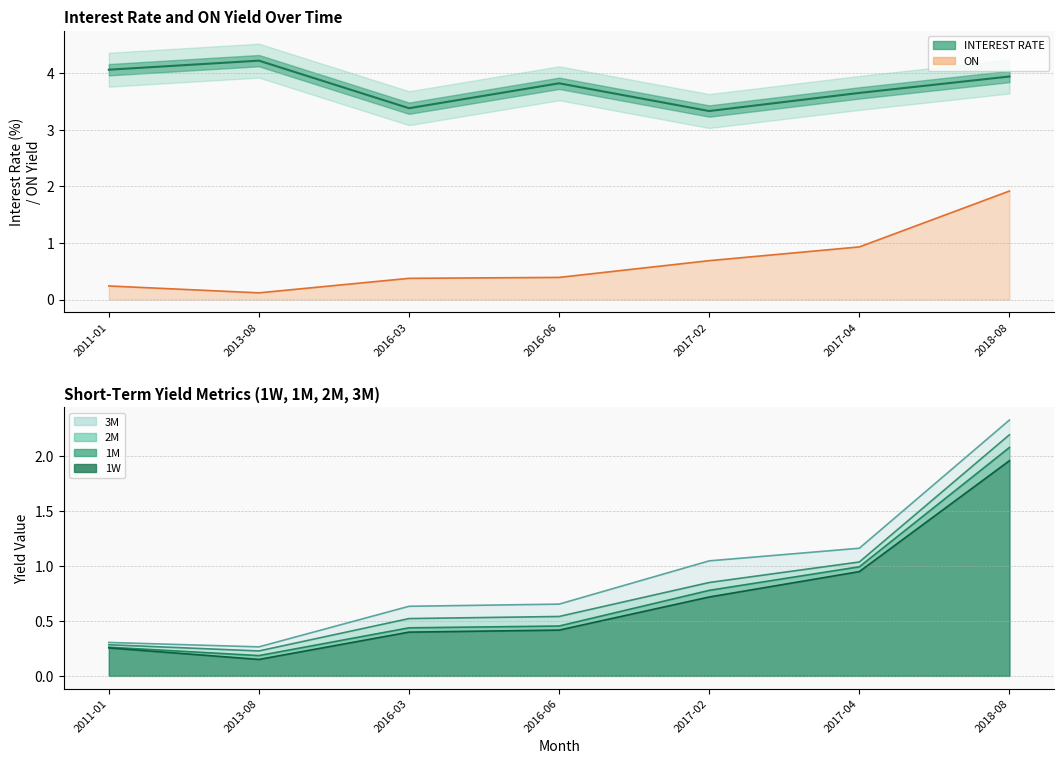

At which label is INTEREST RATE closest to 3?

2017-02